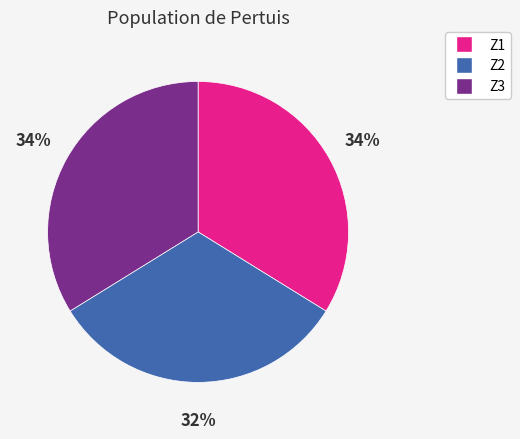

Is it true that Z1 is 34% of the pie?

True